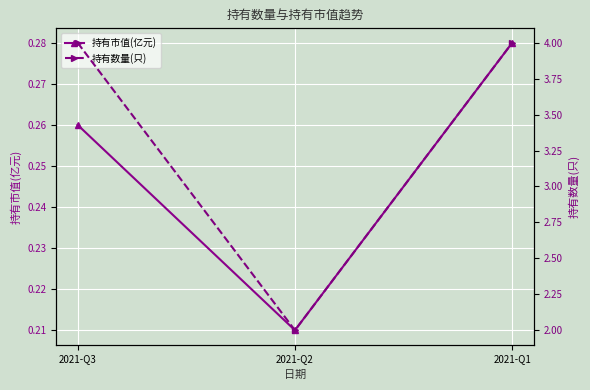

What is the difference between the highest and lowest values at 2021-Q2?

1.8